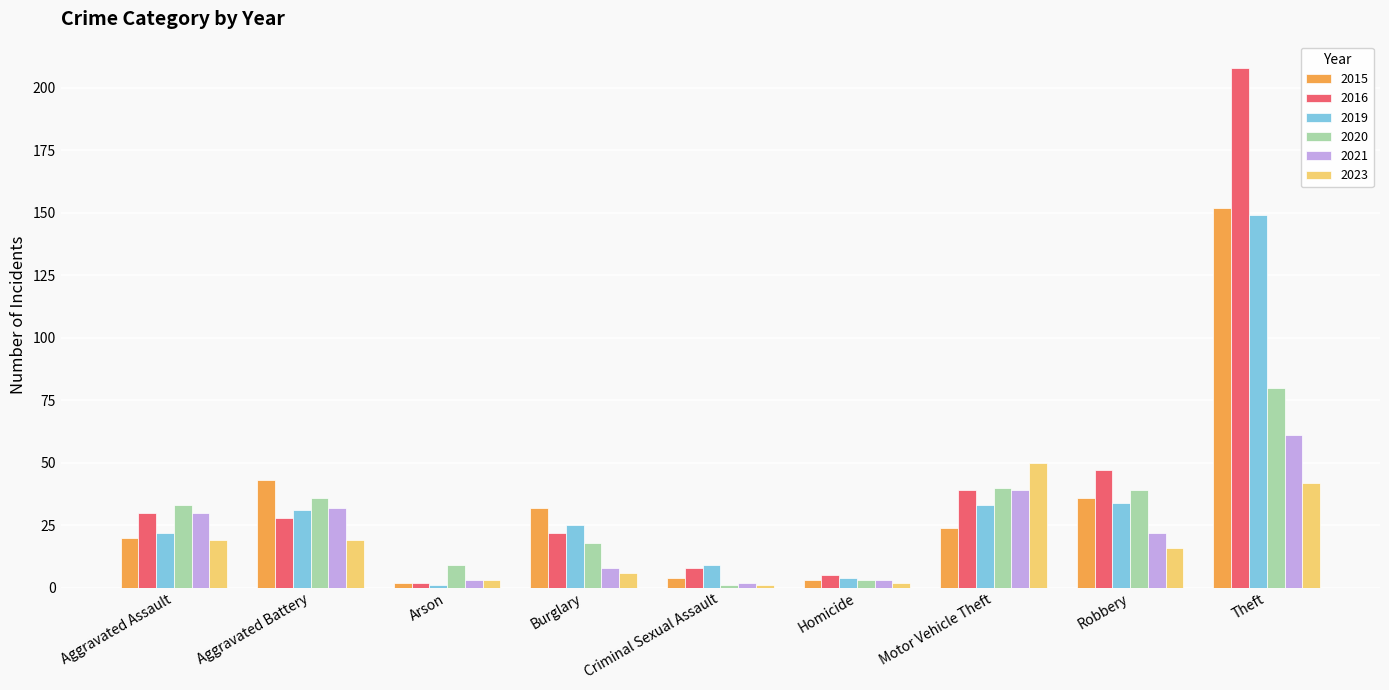

True or false: 2023 has a value of 16 at Robbery.

True